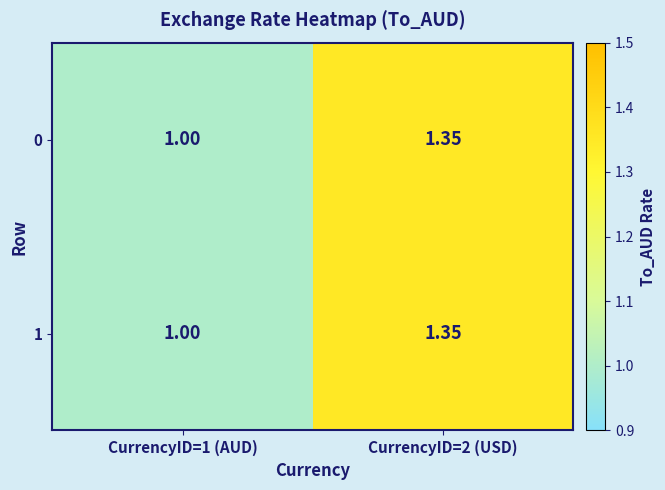

Reading left to right, what are all the values shown in this chart?

0: CurrencyID=1 (AUD)=1.0	CurrencyID=2 (USD)=1.4
1: CurrencyID=1 (AUD)=1.0	CurrencyID=2 (USD)=1.4